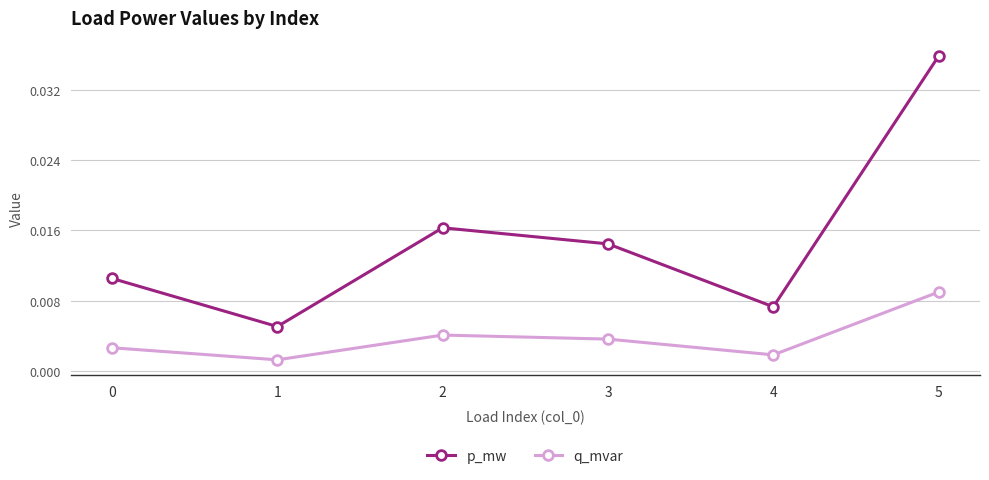

At which label does p_mw reach its peak?

5